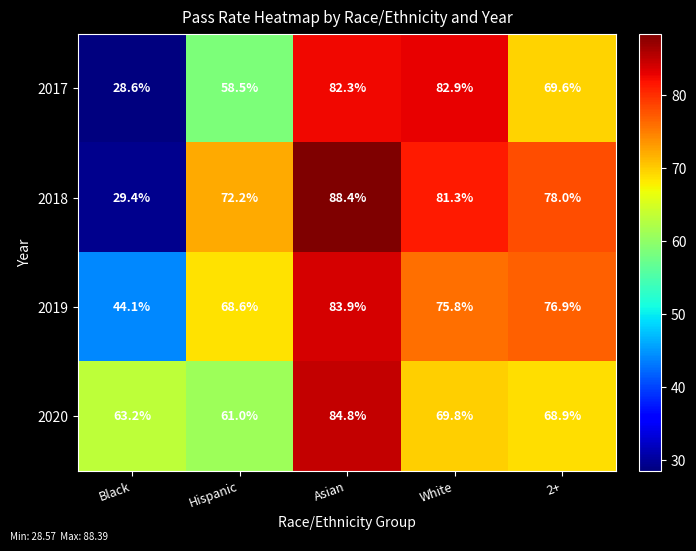

What is the difference between the maximum and minimum values in the 2018 series?

59.0